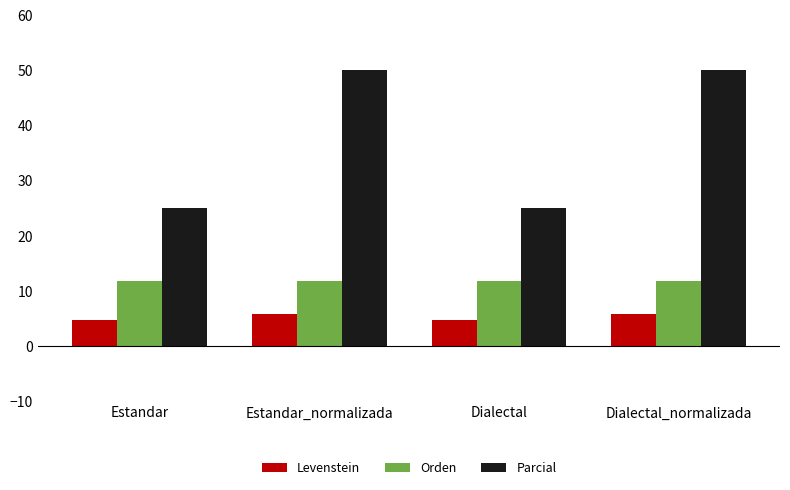

What is the spread (max minus min) of values at Dialectal?

20.2